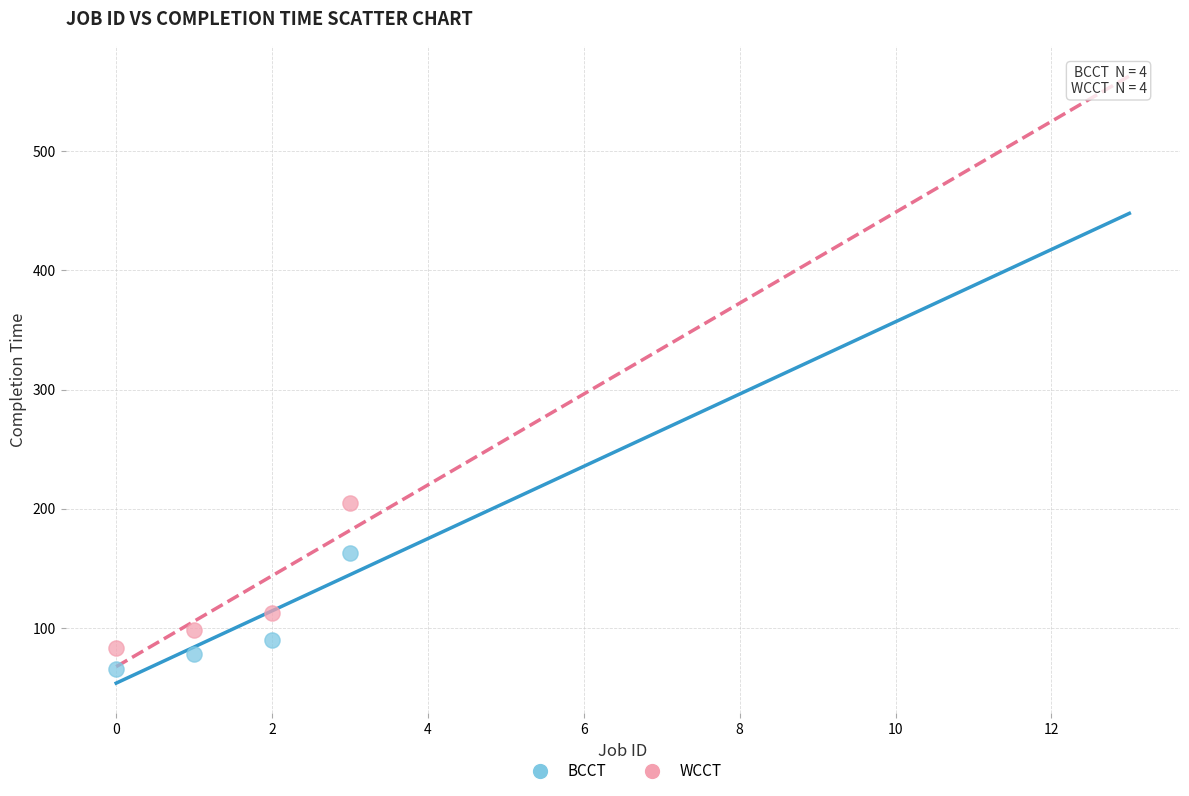

Across all data points, what is the range of Y values (max minus min)?

139